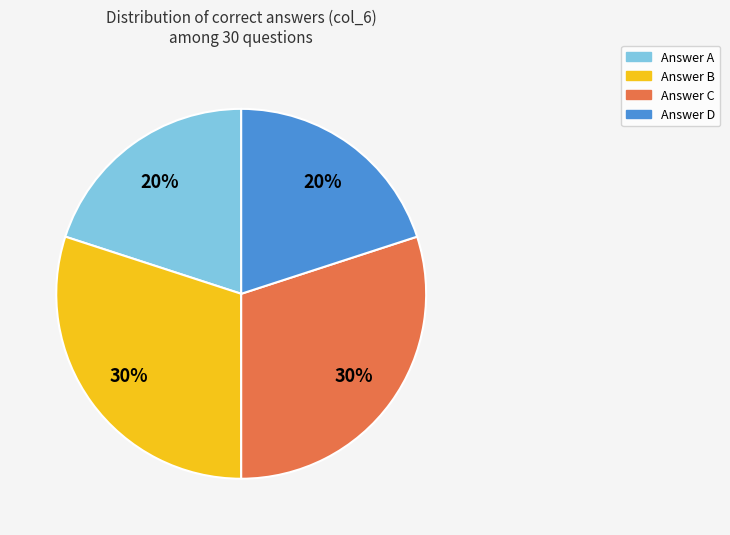

Is there a majority slice in this chart?

No